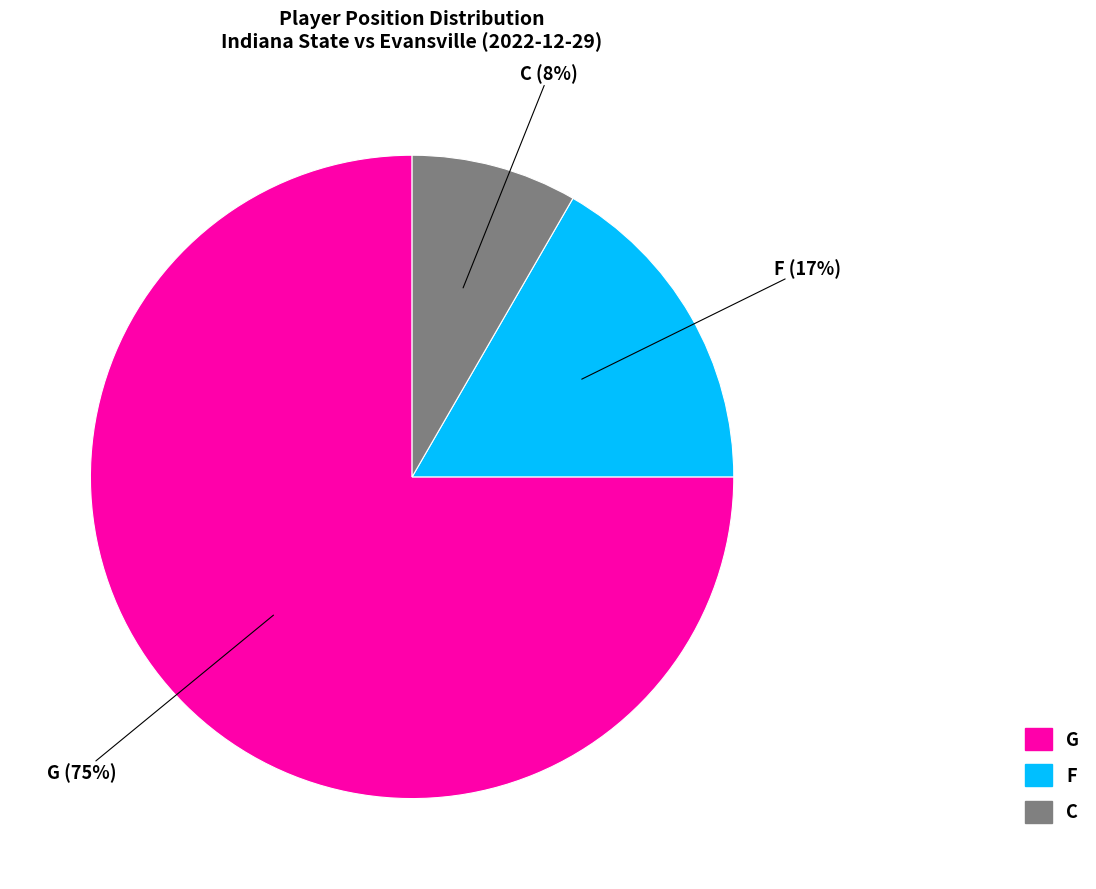

To the nearest percent, what is the average slice percentage?

33%